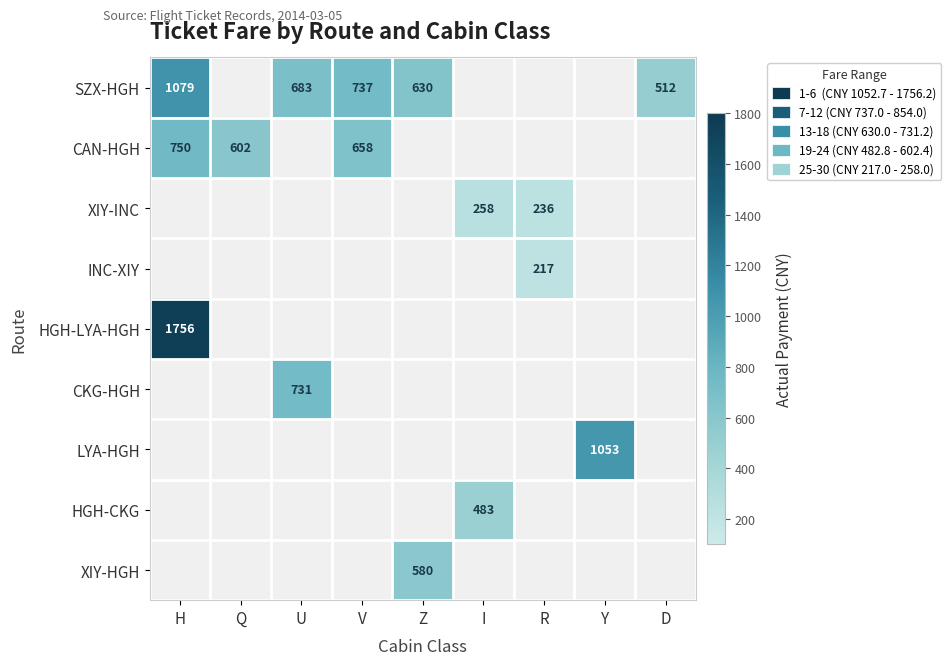

The CAN-HGH series shows 142 at Q. True or false?

False